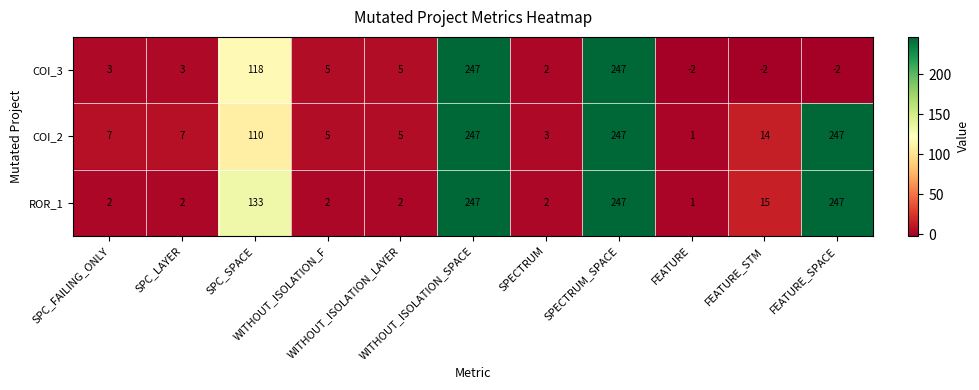

Which series has the largest total across all categories?

ROR_1